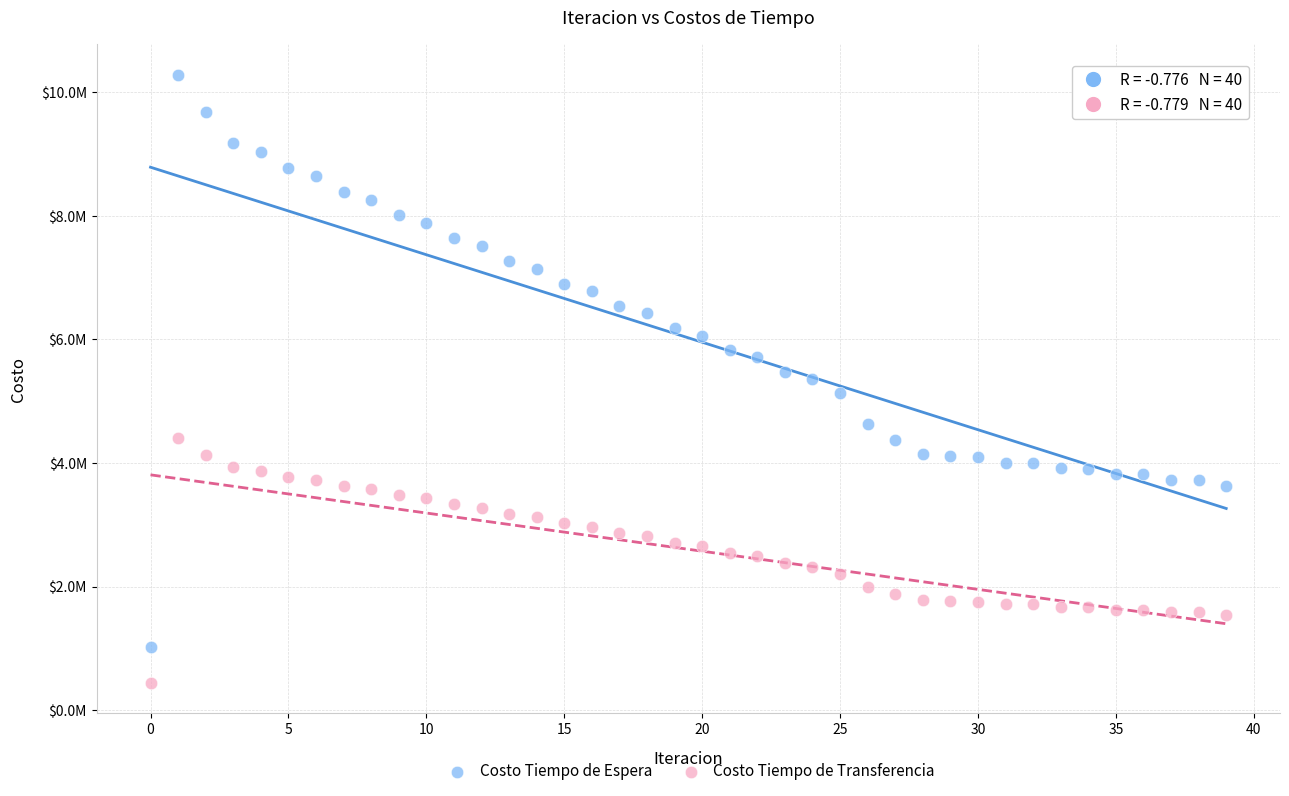

Which series contains the lowest Y value?

Costo Tiempo de Transferencia